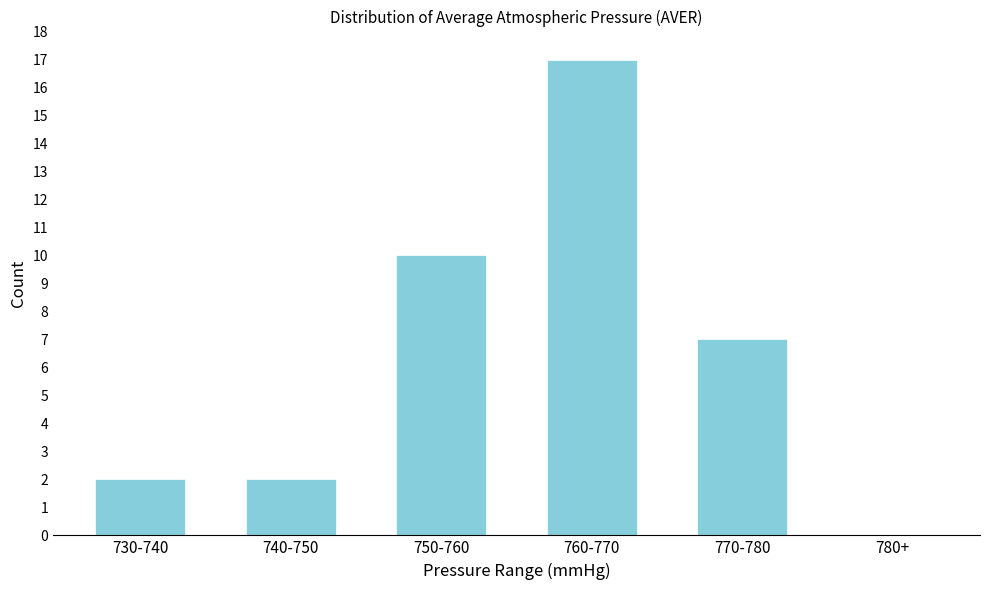

Reading left to right, list all the values displayed in this chart.

730-740=2	740-750=2	750-760=10	760-770=17	770-780=7	780+=0